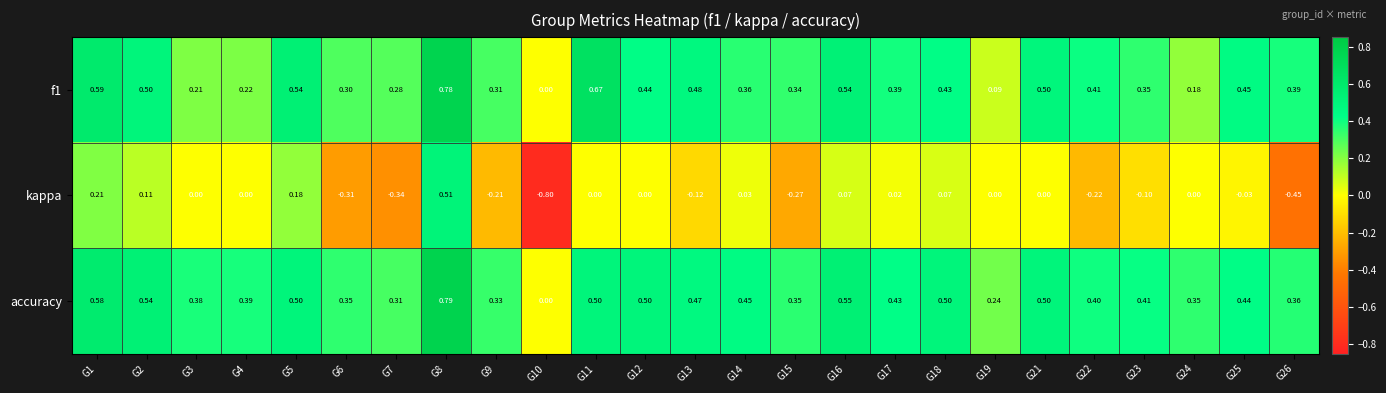

Which series has the largest range (max minus min)?

kappa